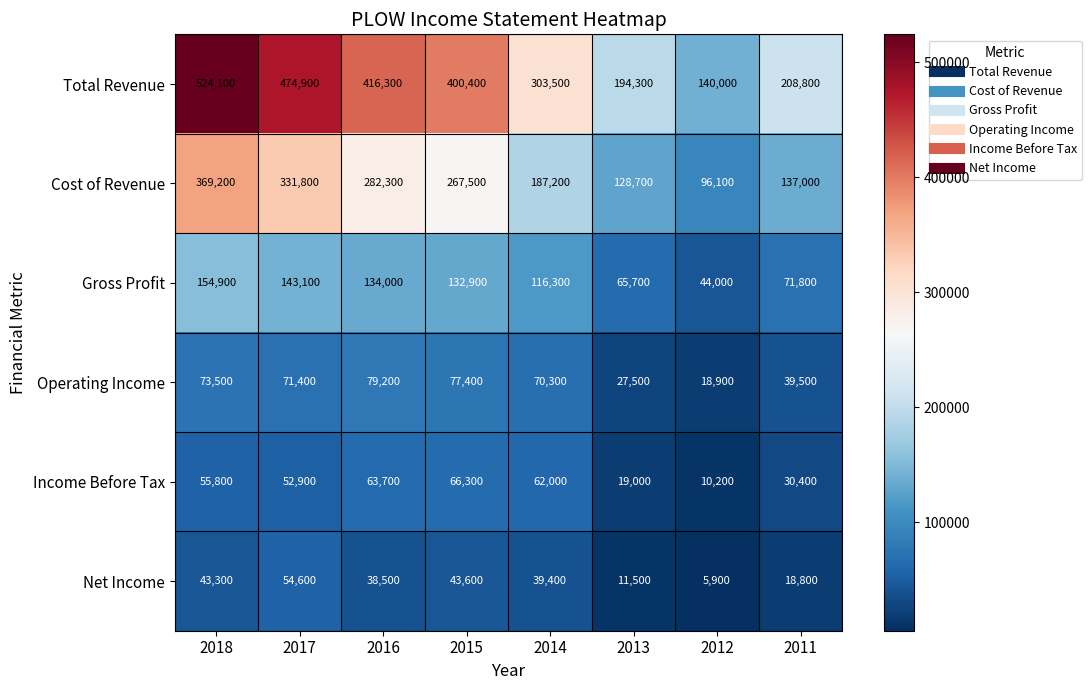

What is the total value across all series at 2016?

1014000